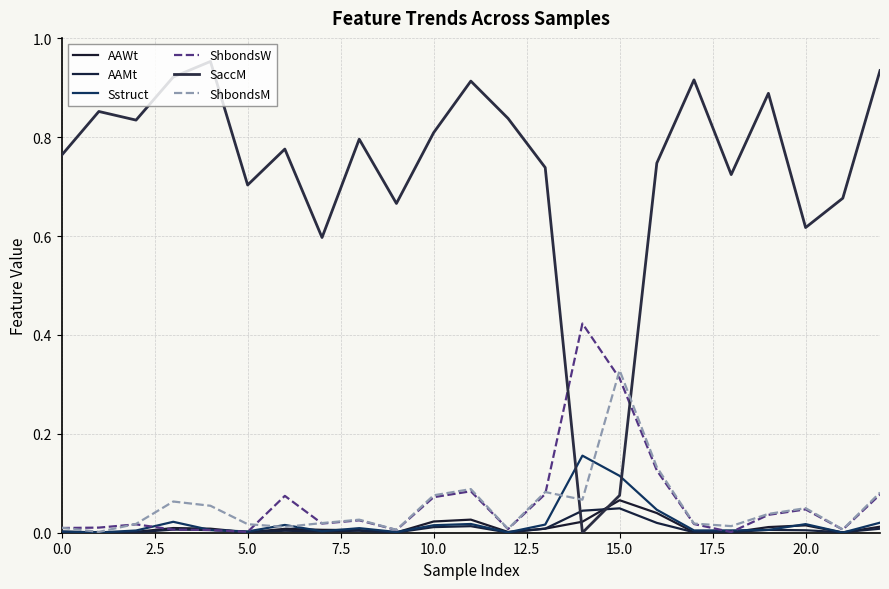

How many intersections are there between AAWt and ShbondsW?

2